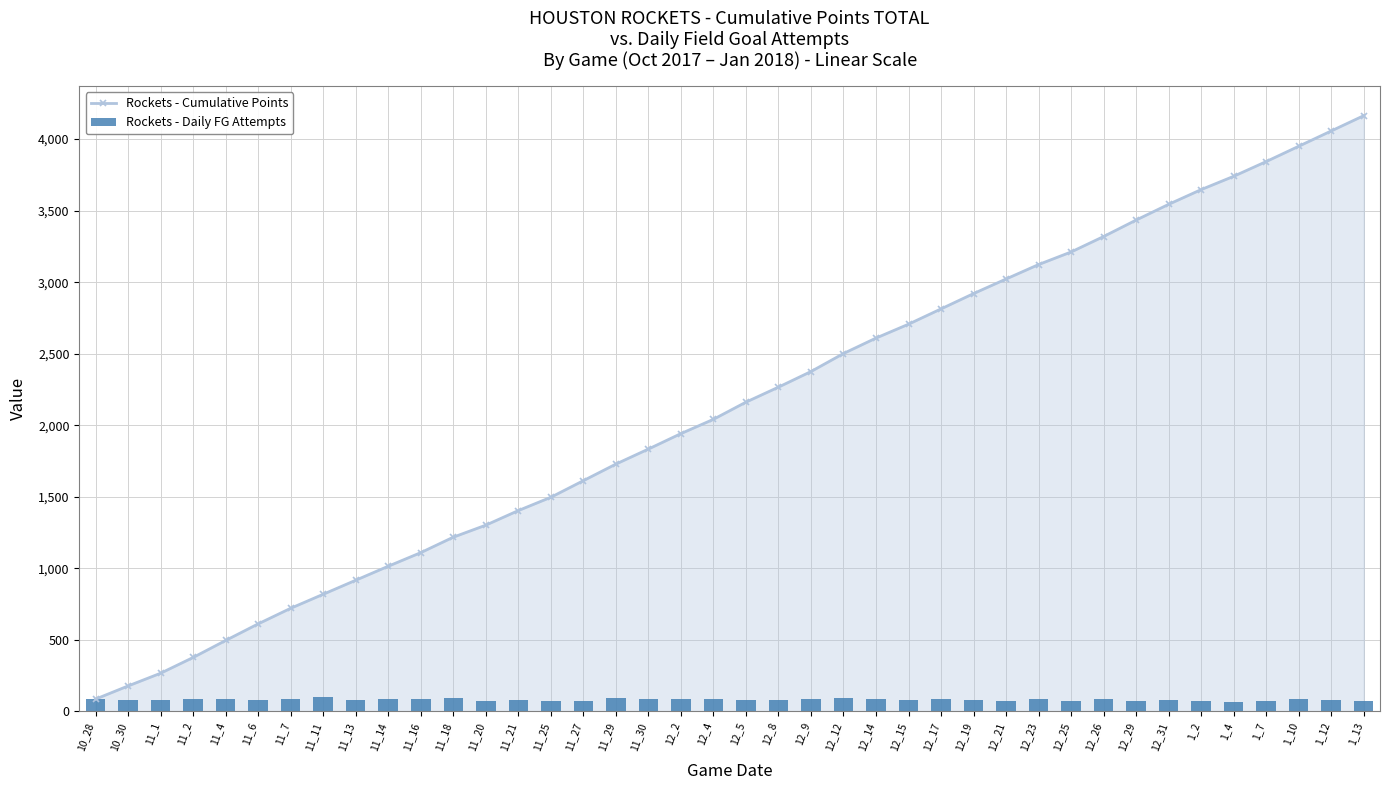

What position from the left is 12_25?

31